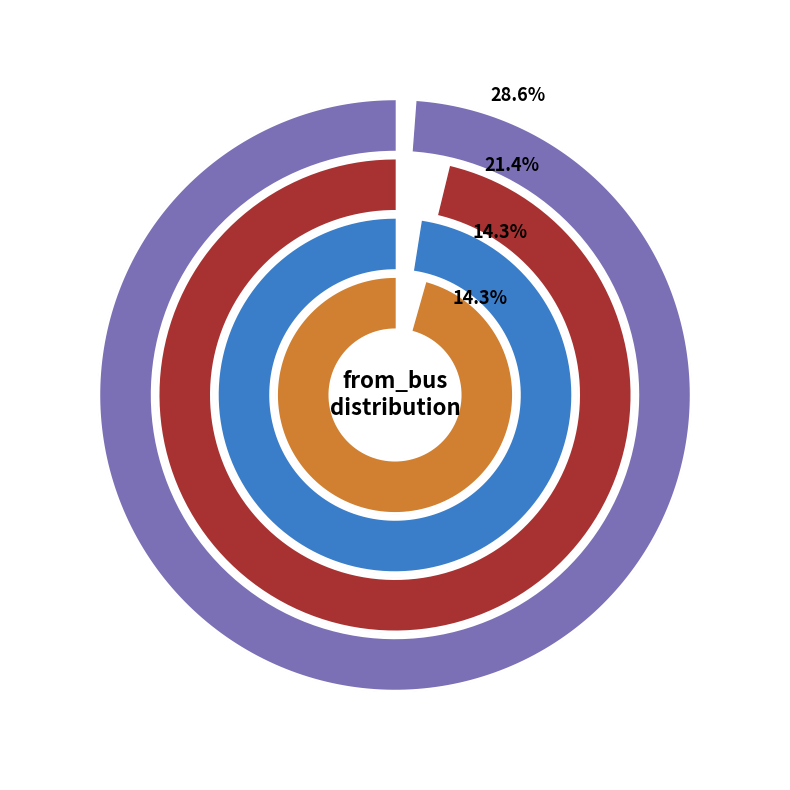

Does bus 10 represent more than half of the total?

No